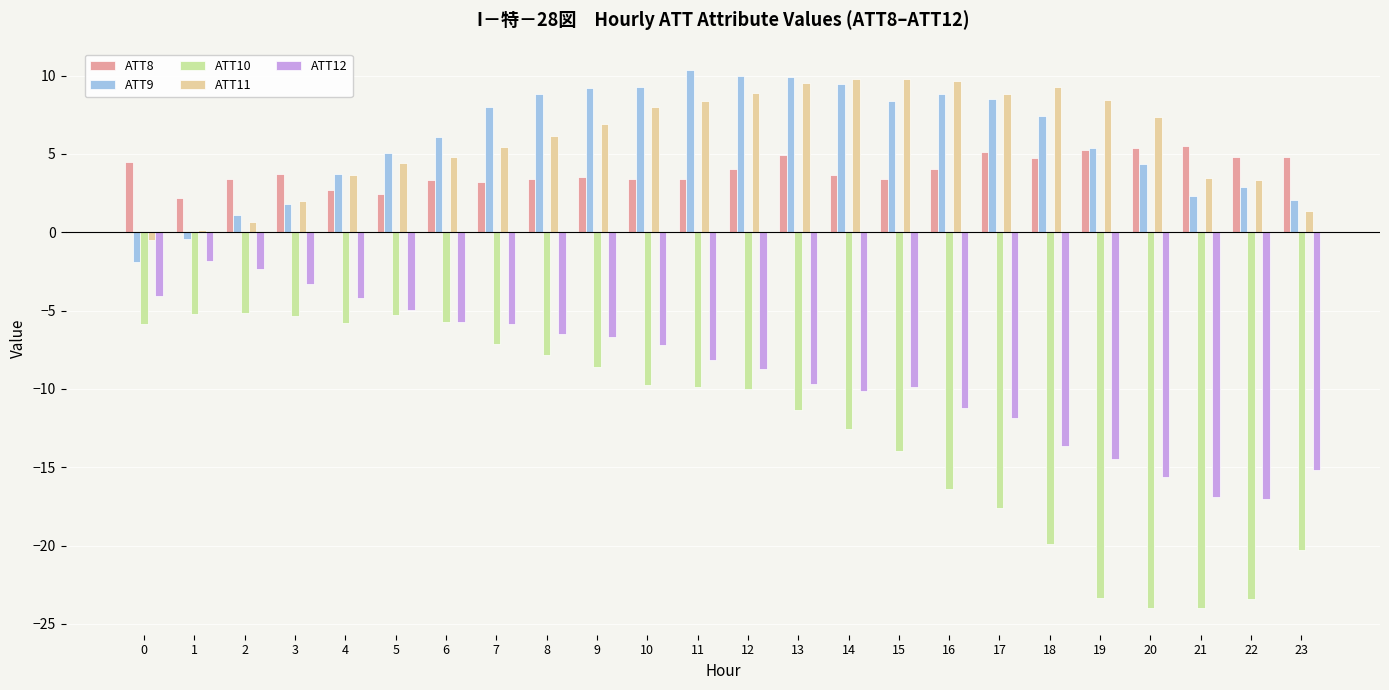

What is the greatest value displayed?

10.4